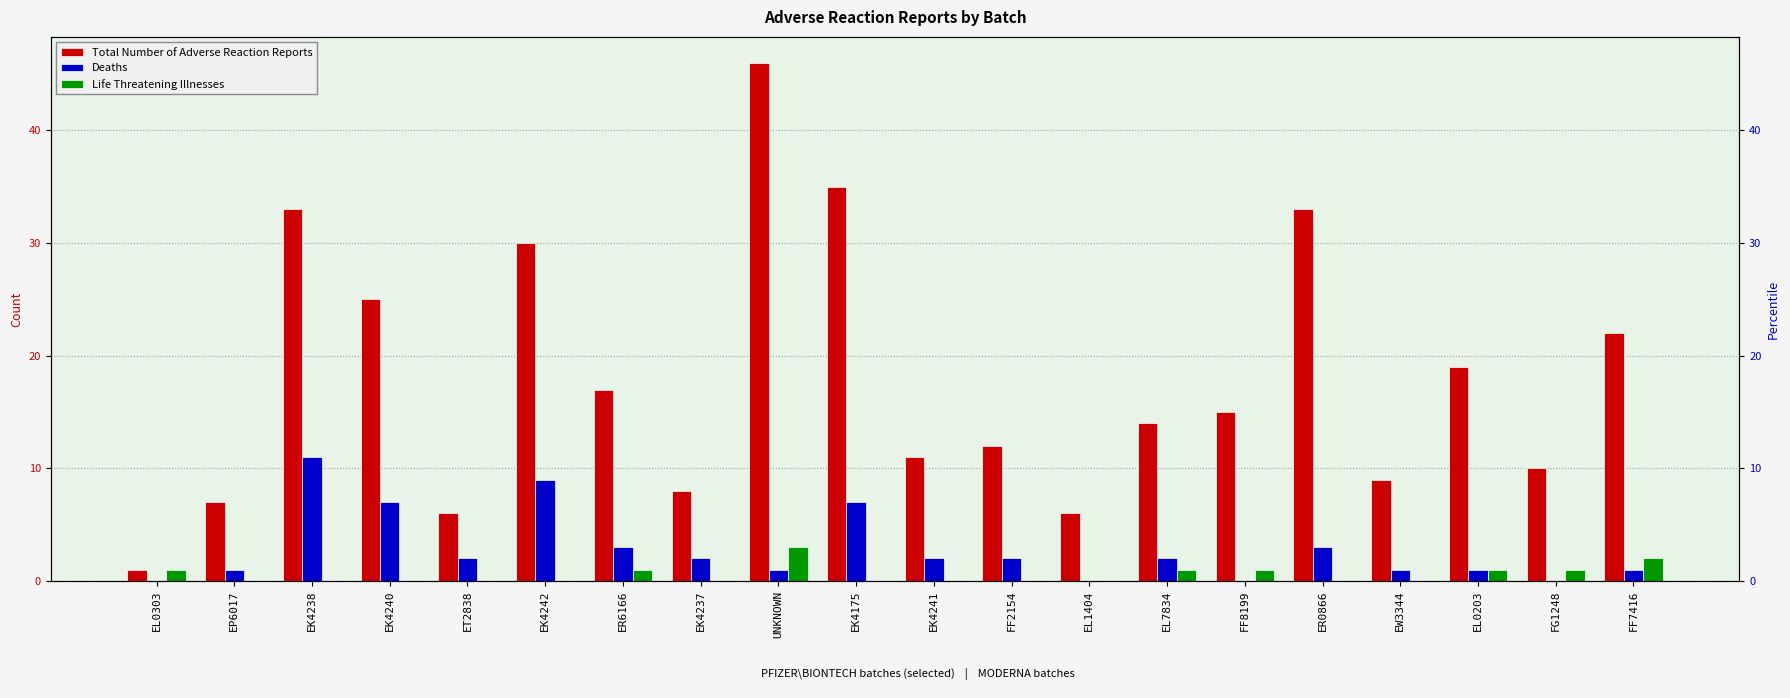

What is the total value across all series at UNKNOWN?

50